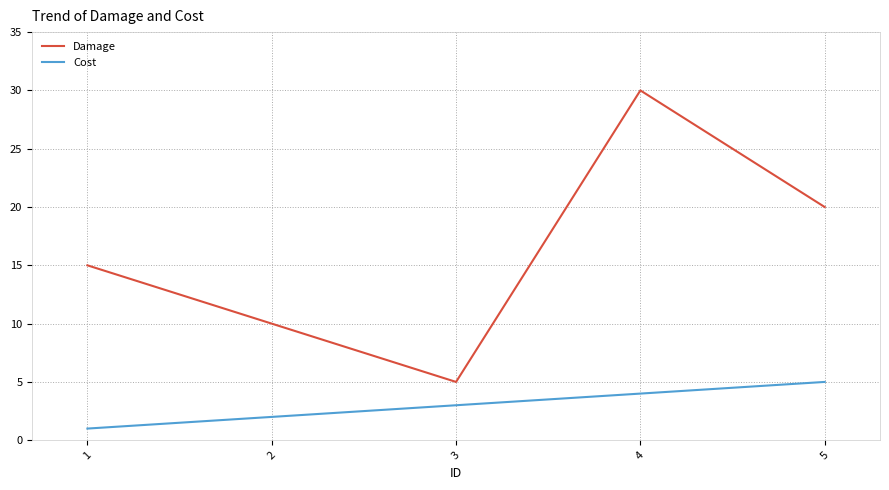

Which series has the widest spread of values?

Damage